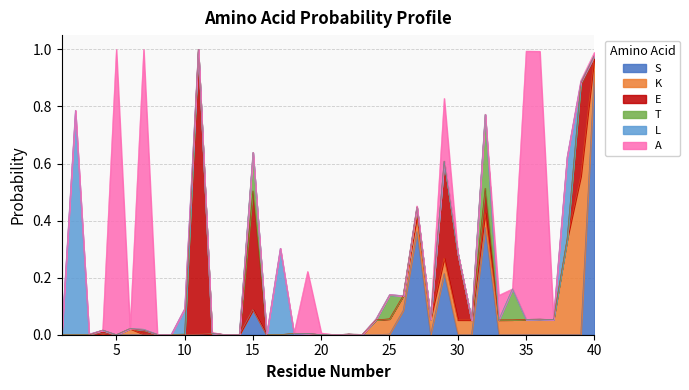

At how many categories does at least one series exceed 0?

34